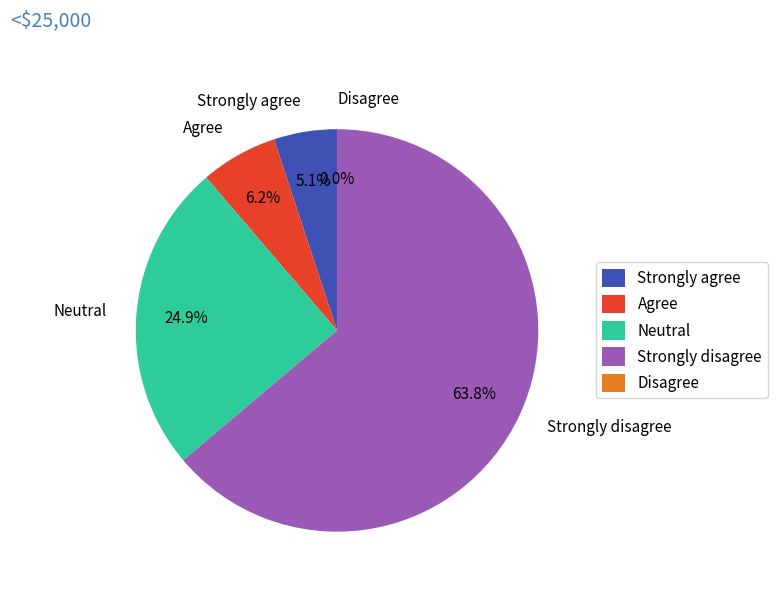

Does Neutral represent more than half of the total?

No